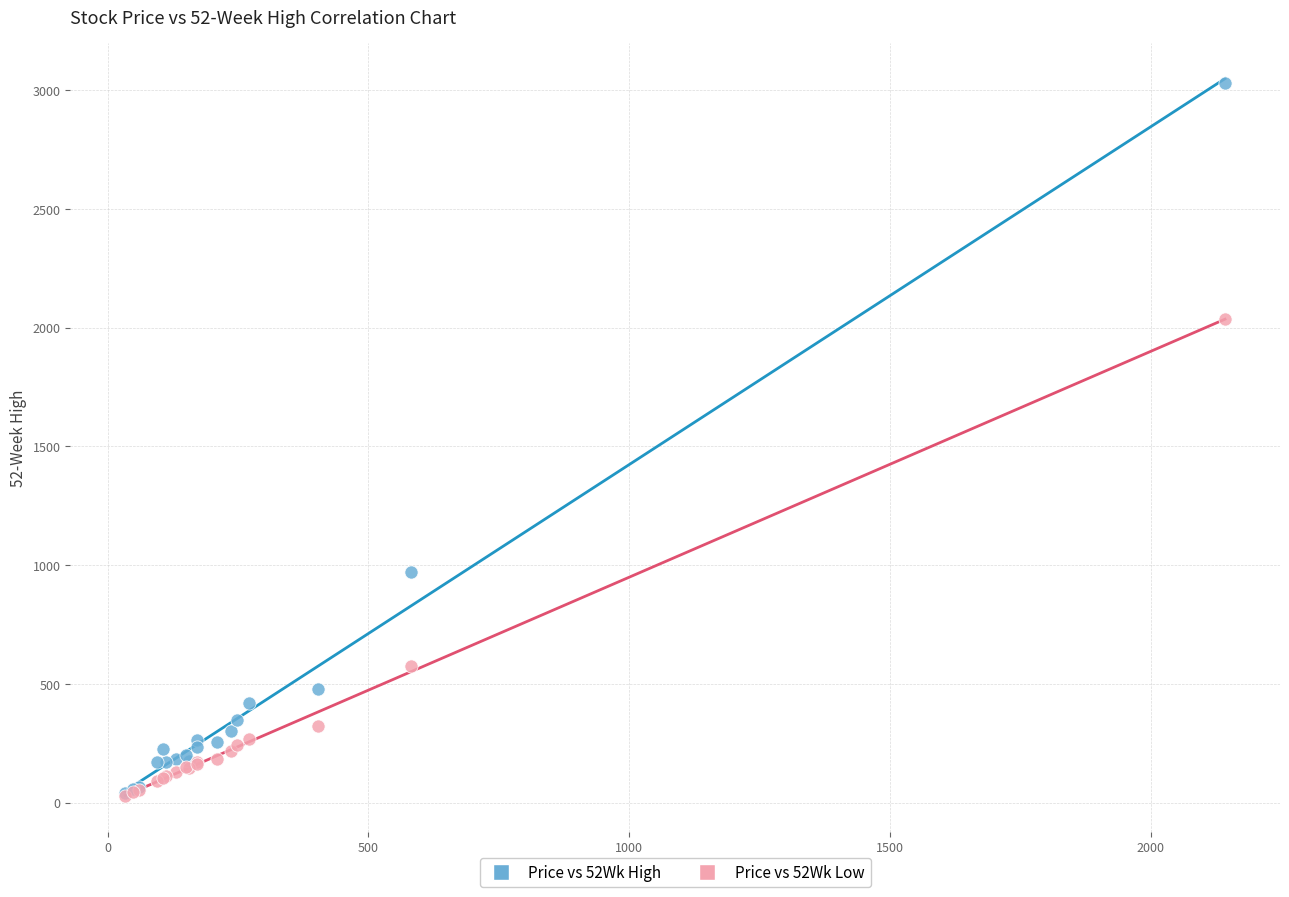

Across all series, what Y value is closest to 1530?

2037.7